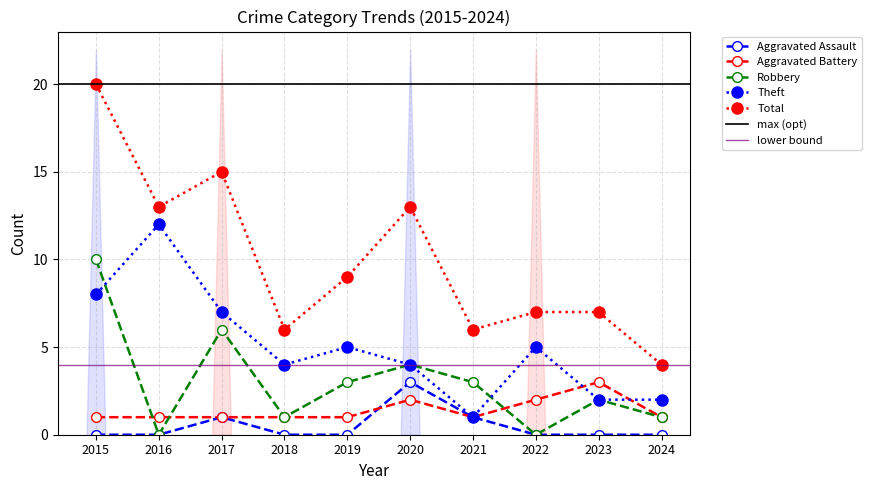

What is the sum of all Robbery values?

30